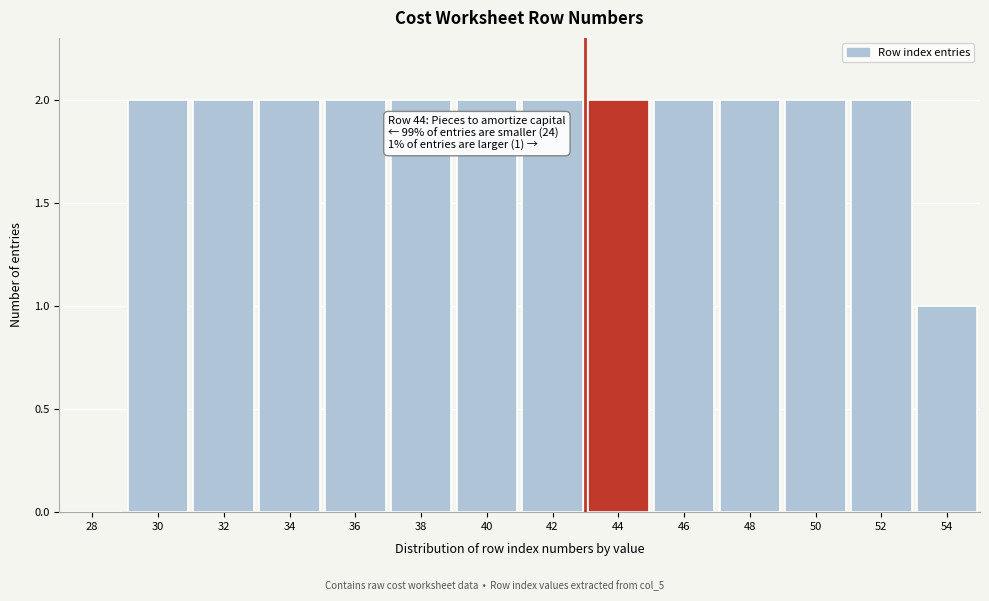

Reading right to left, what are all the values shown in this chart?

54=1	52=2	50=2	48=2	46=2	44=2	42=2	40=2	38=2	36=2	34=2	32=2	30=2	28=0